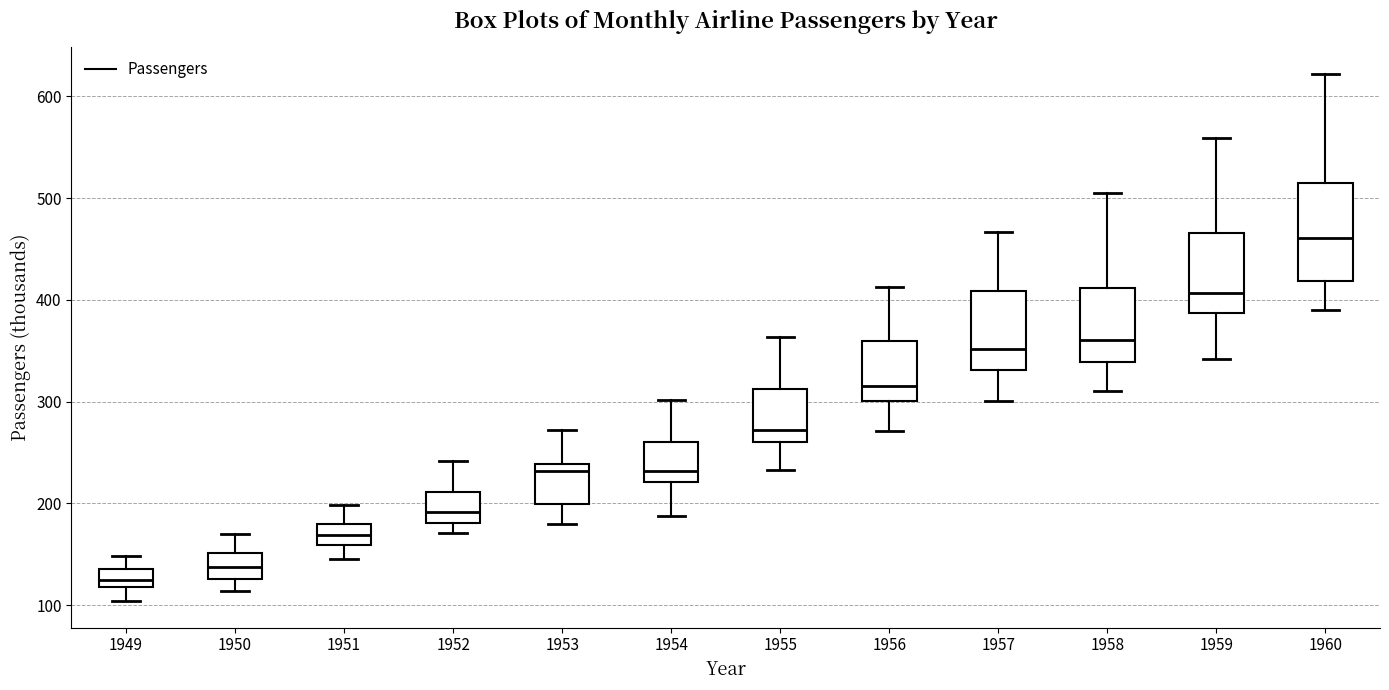

Which box is the tallest, from its lower edge to its upper edge?

1960